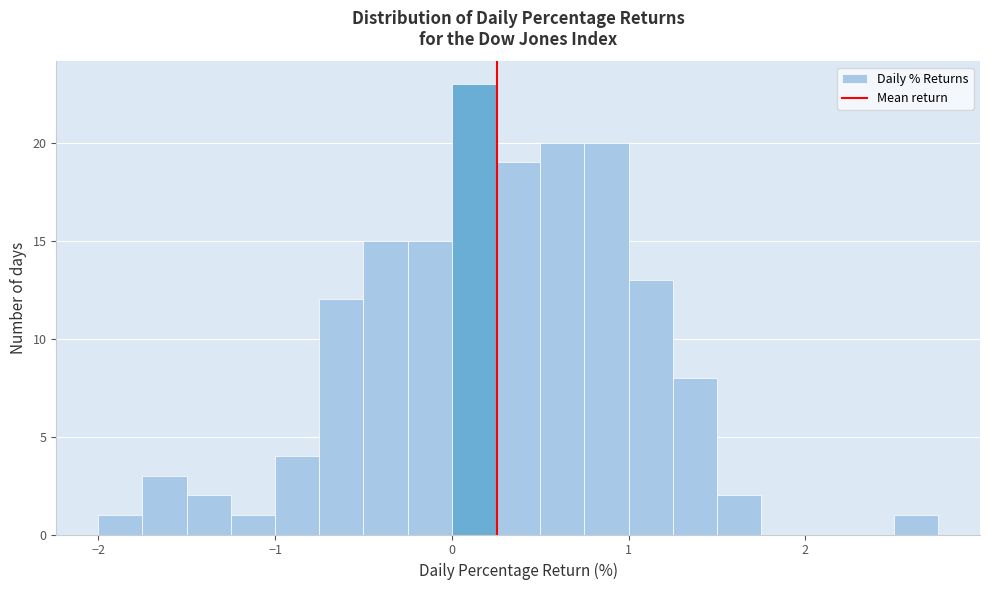

Read against the x-axis, roughly where is the centre of the tallest bar?

0.1